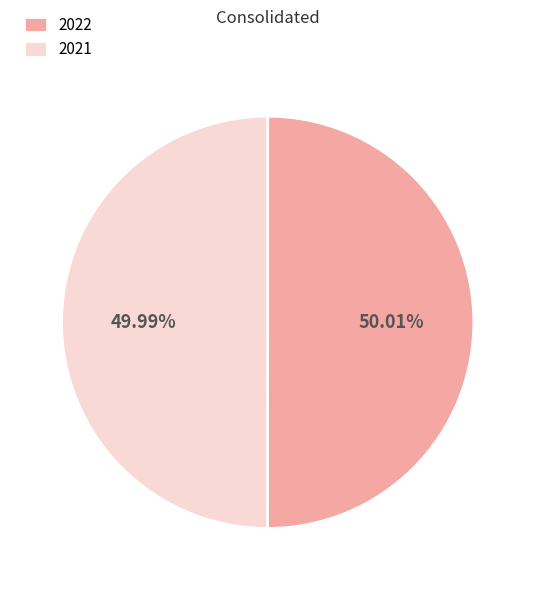

The 2021 slice represents 50% of the pie. True or false?

True